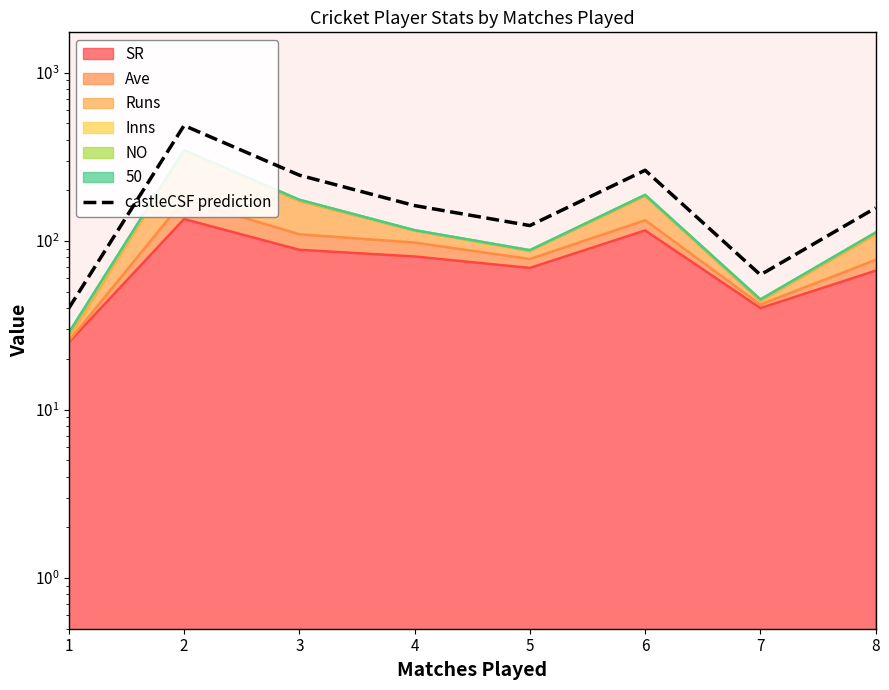

Does the chart display data point markers on the line(s)?

No